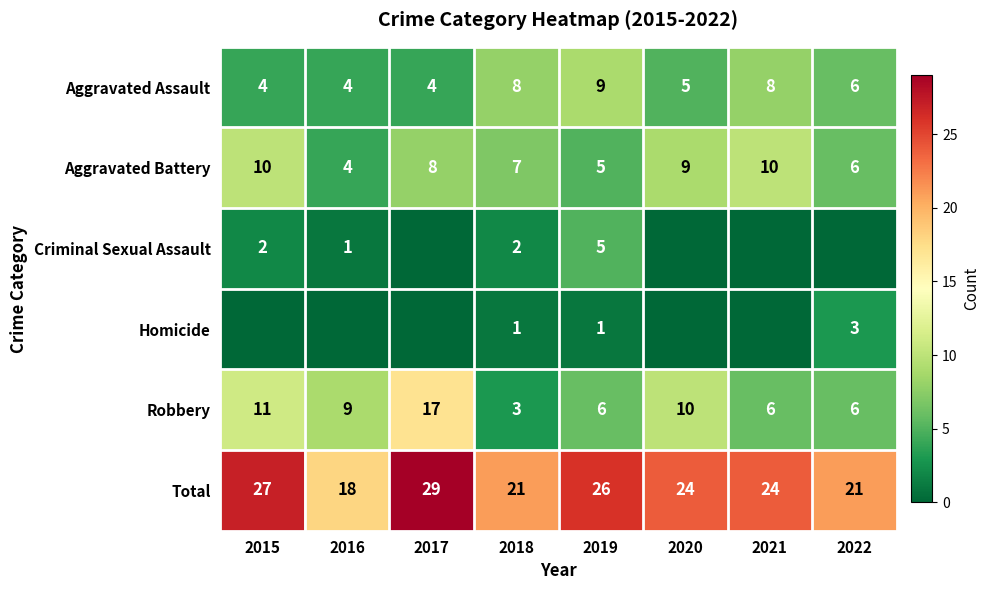

How many values in the Total series are below 24?

3